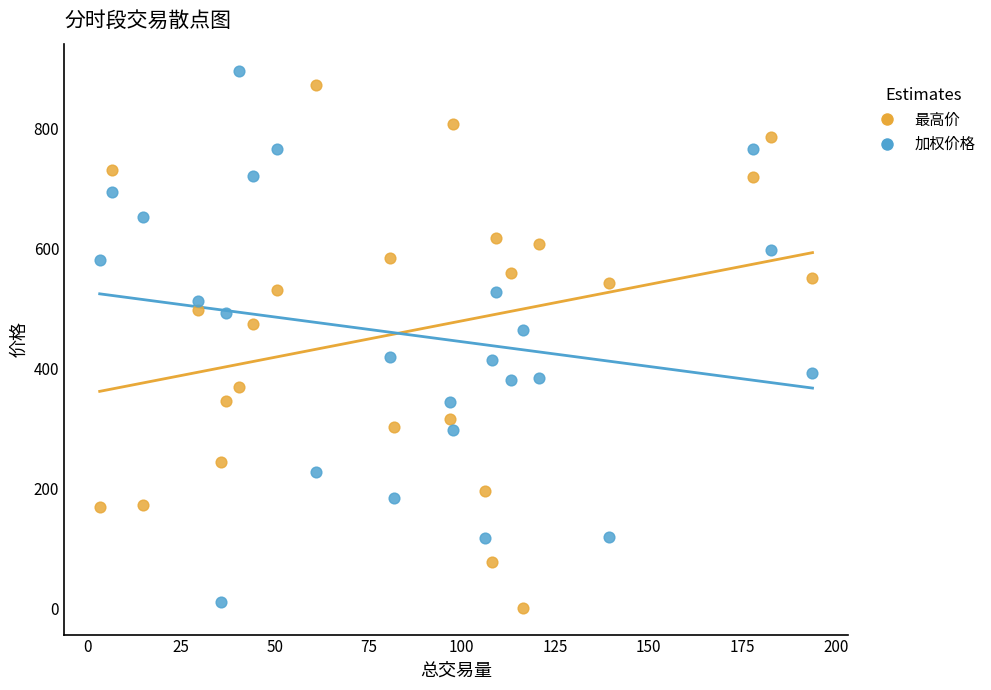

What are all the series names shown in the legend?

最高价, 加权价格